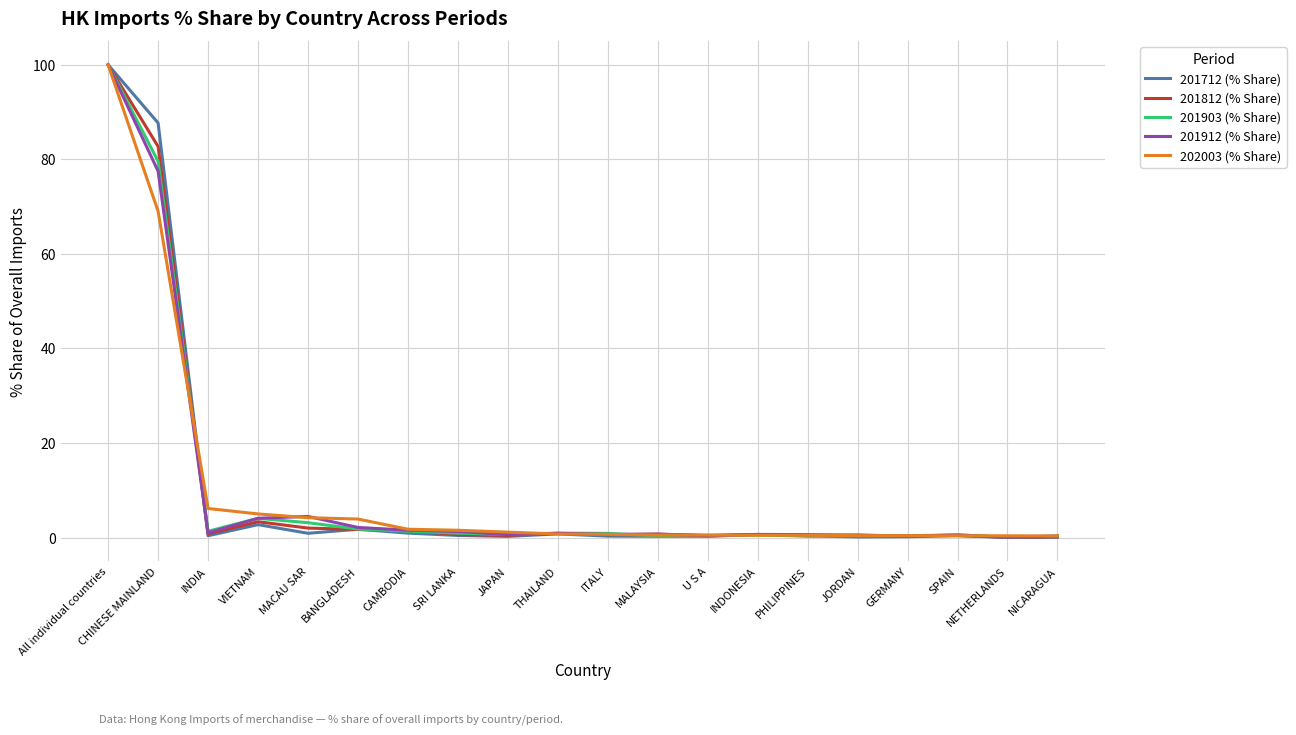

What is the difference between the second highest and second lowest values in the 201903 (% Share) series?

79.3